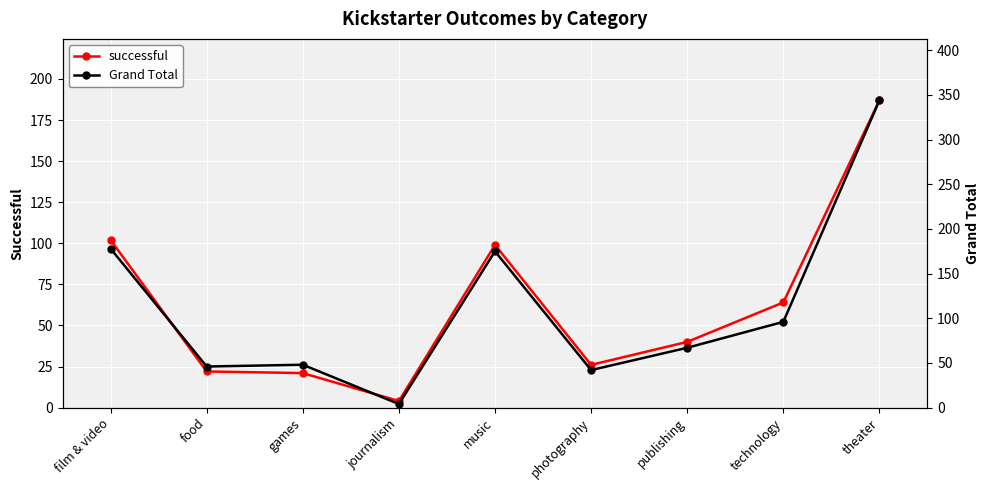

Which series changed the most between publishing and technology?

Grand Total